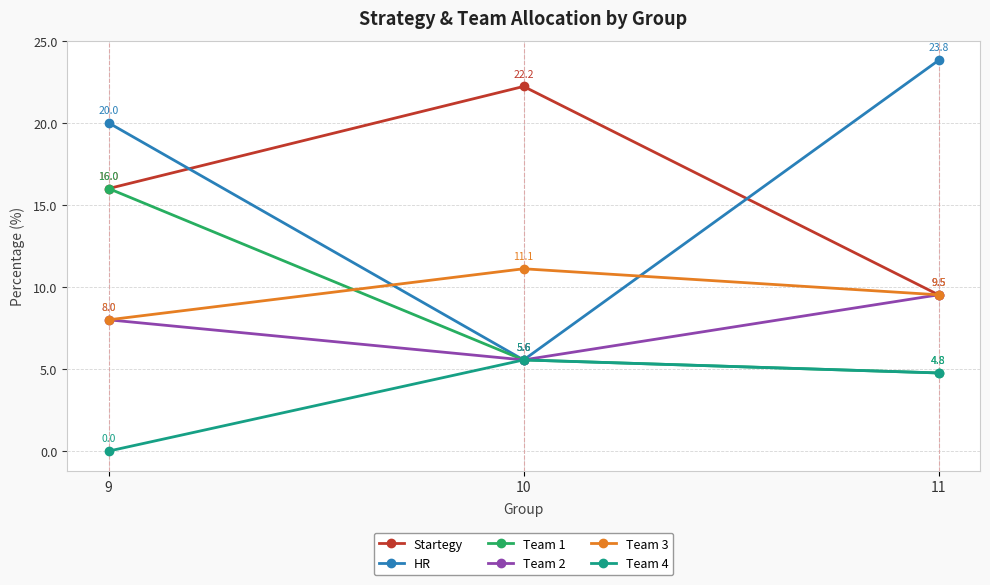

List the labels in order of Team 1 value, largest first.

9, 10, 11